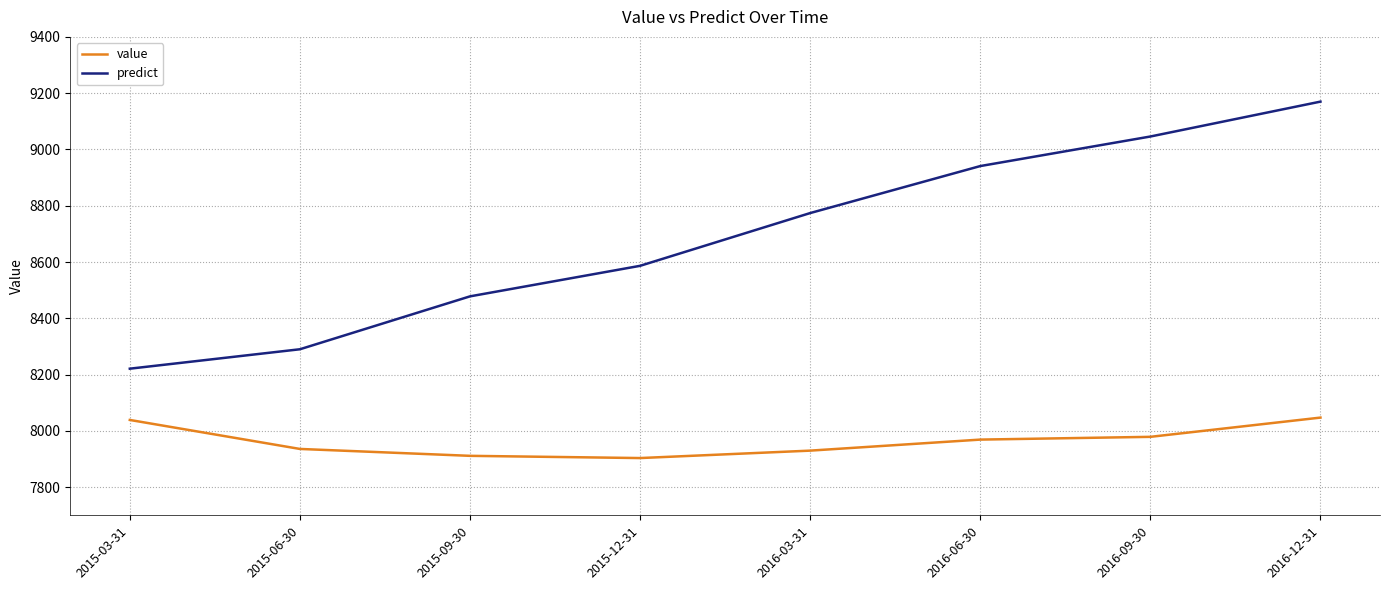

What is the minimum value shown in the chart?

7903.4